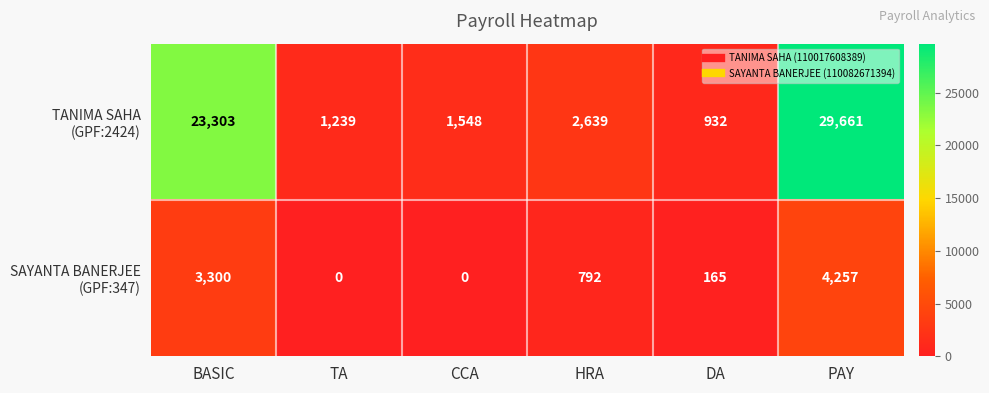

What is the spread (max minus min) of values at TA?

1239